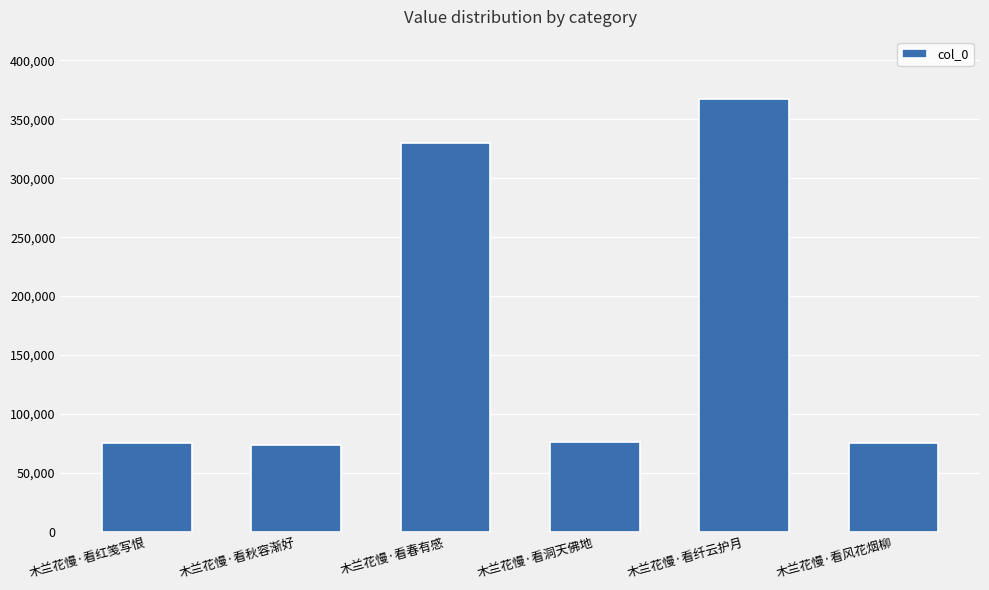

What is the greatest value displayed?

367009